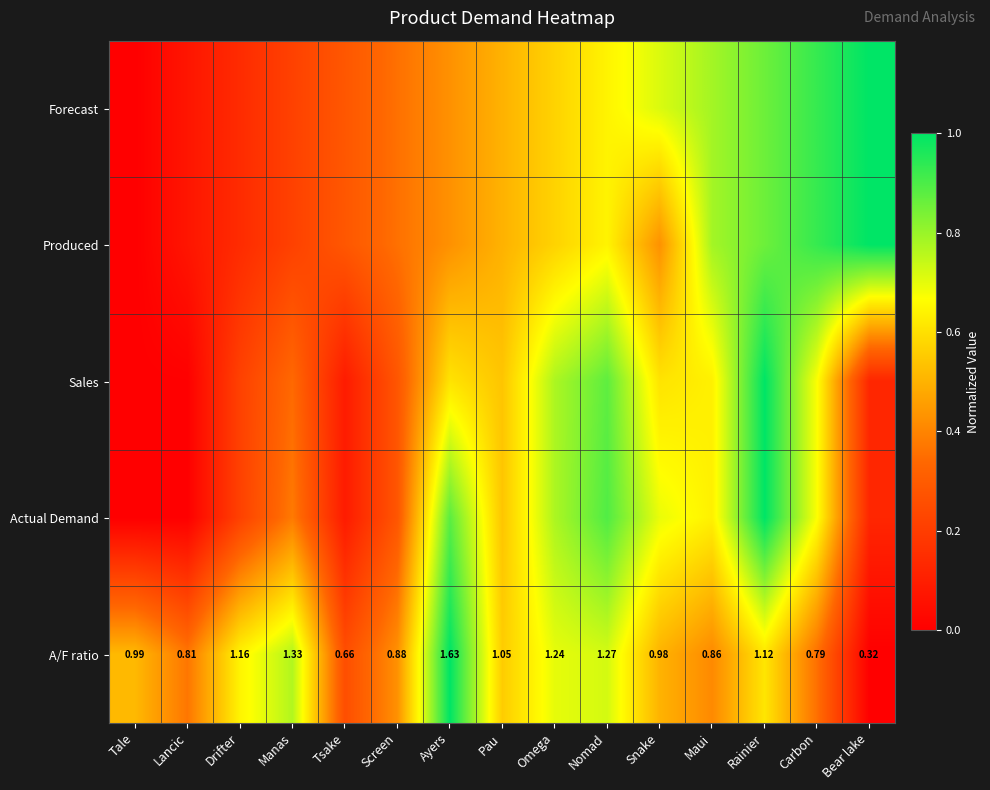

List the labels in order of A/F ratio value, smallest first.

Bear lake, Tsake, Carbon, Lancic, Maui, Screen, Snake, Tale, Pau, Rainier, Drifter, Omega, Nomad, Manas, Ayers